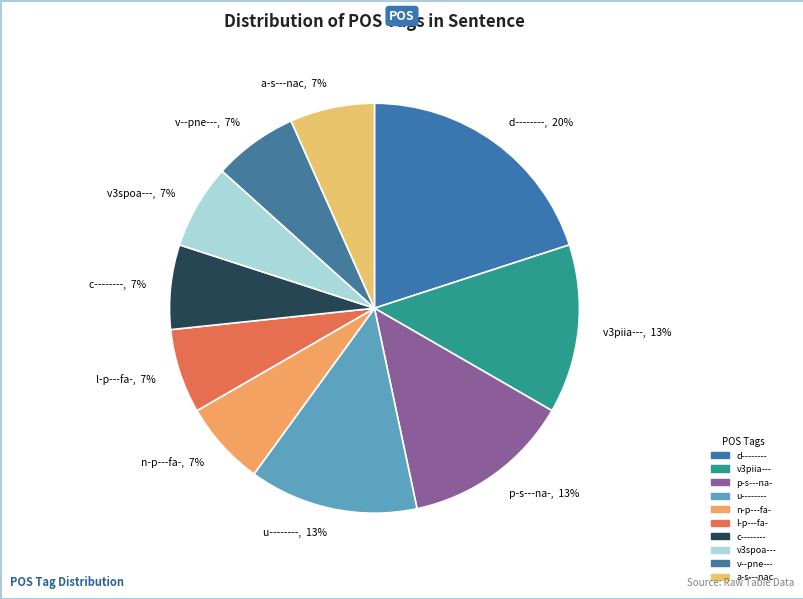

To the nearest percent, what percentage of the pie is v3spoa---?

7%